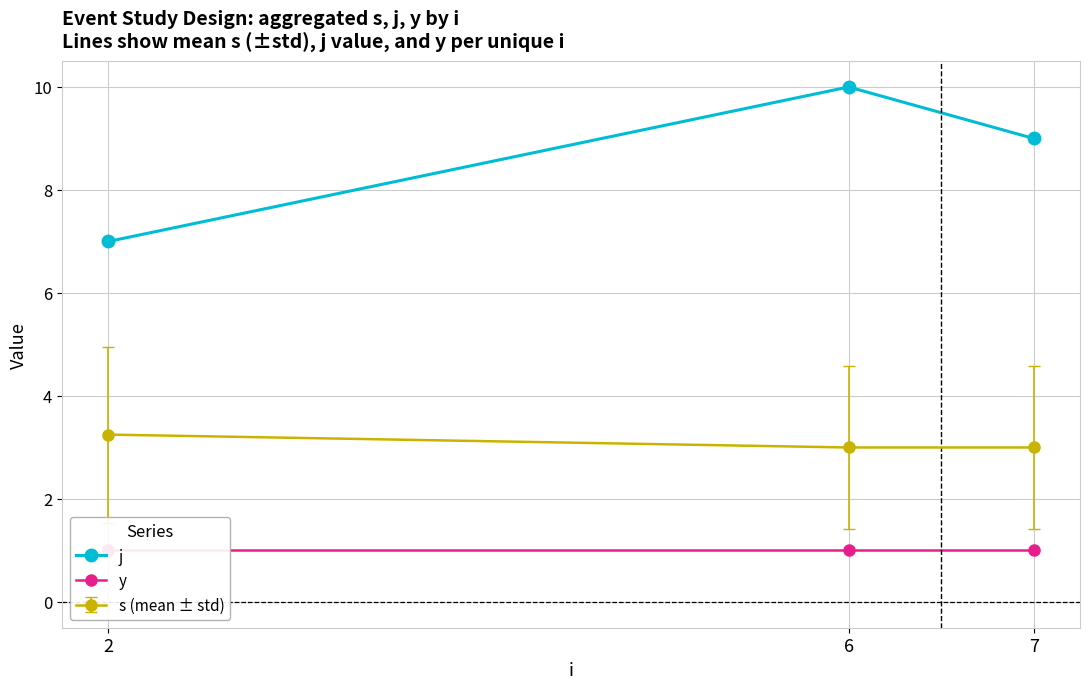

Read the j value at 6.

10.0